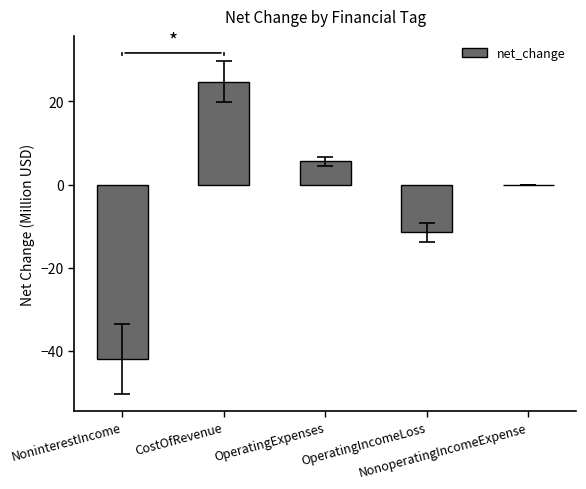

How many distinct data groups are displayed?

1